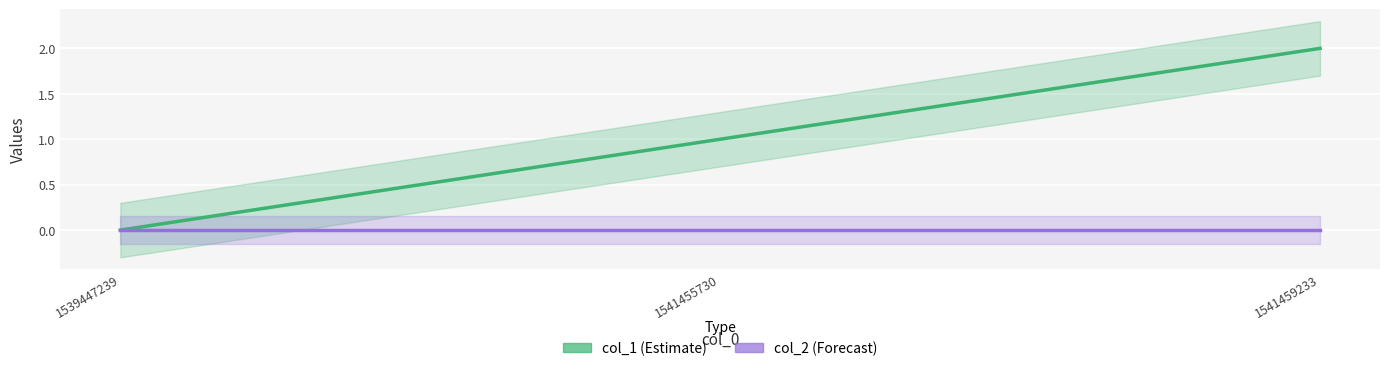

Reading left to right, extract all data points from this chart.

col_1: 0	1	2
col_2: 0	0	0